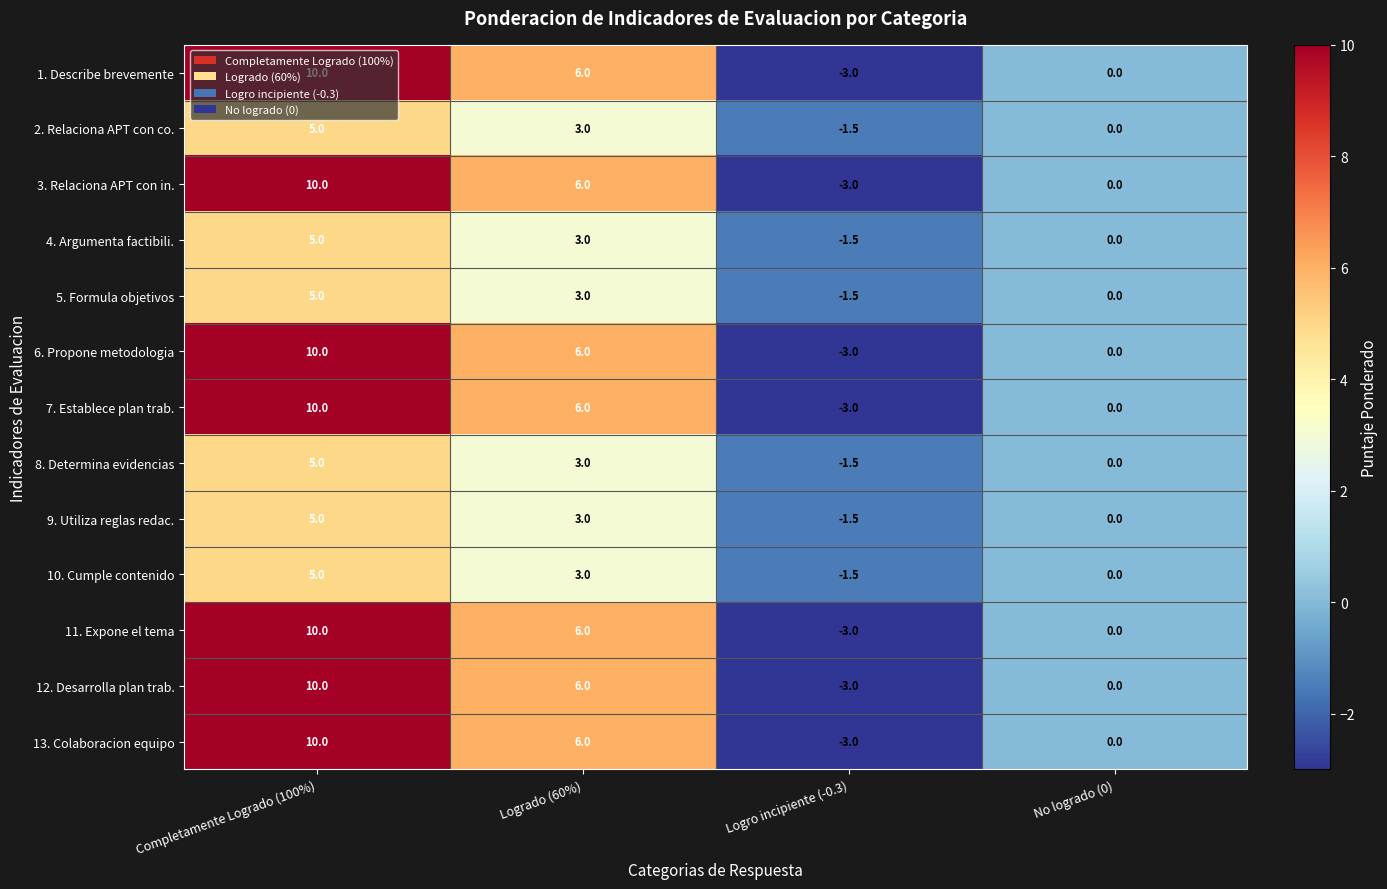

Count the number of data series in this chart.

13